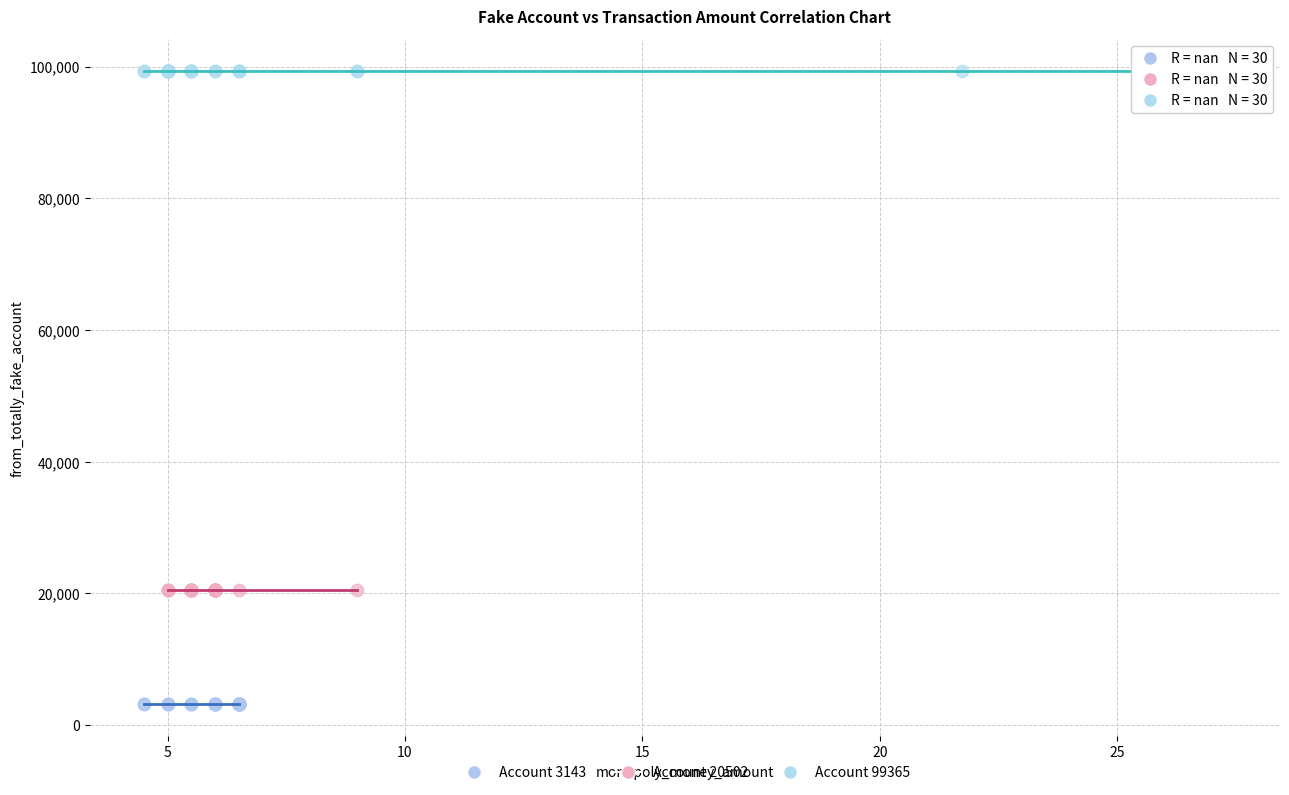

What are all the series names shown in the legend?

Account 3143, Account 20502, Account 99365